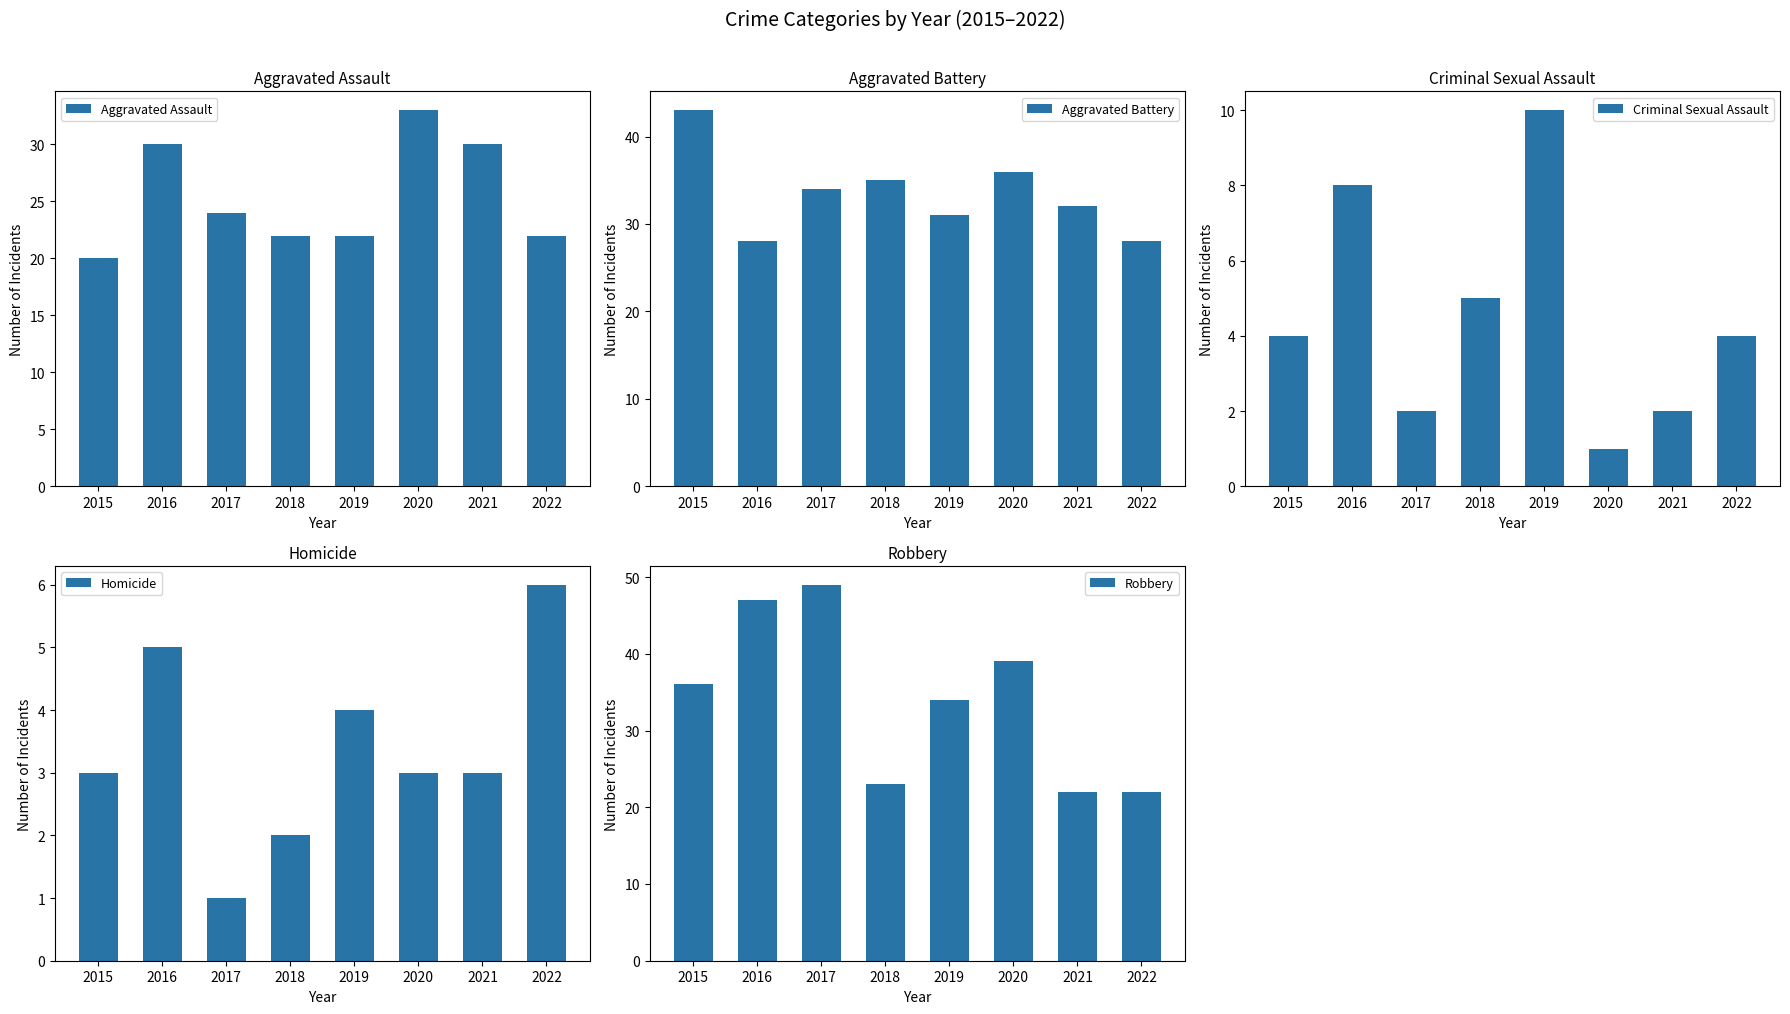

What is the spread (max minus min) of values at 2021?

30